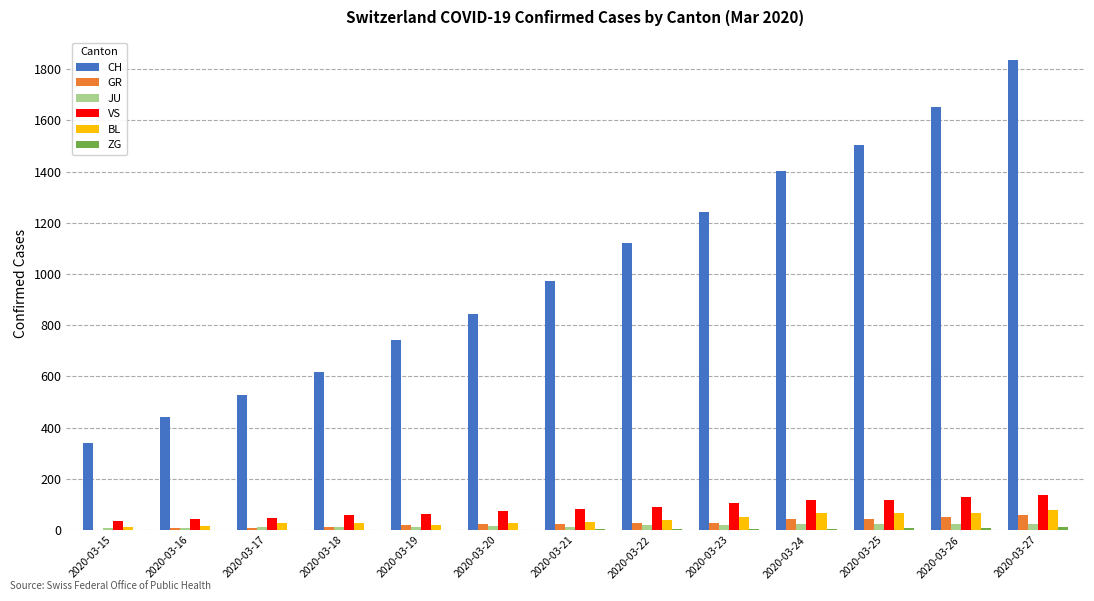

What is the sum of the VS values at 2020-03-25 and 2020-03-23?

223